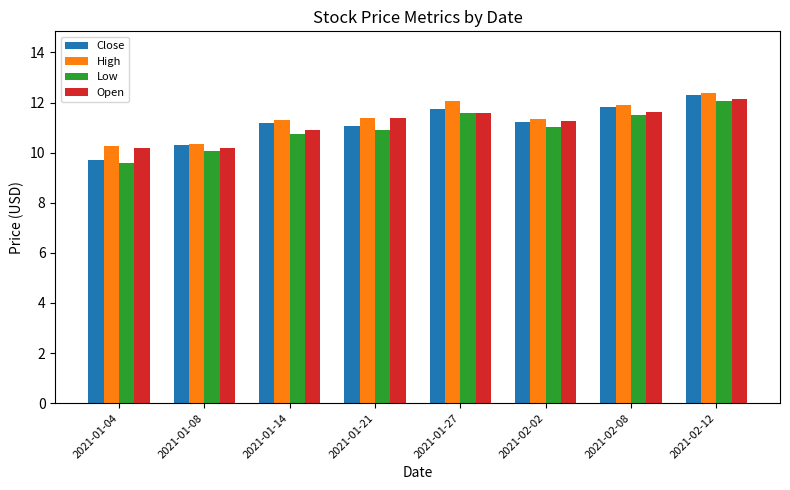

Does the chart contain any negative values?

No